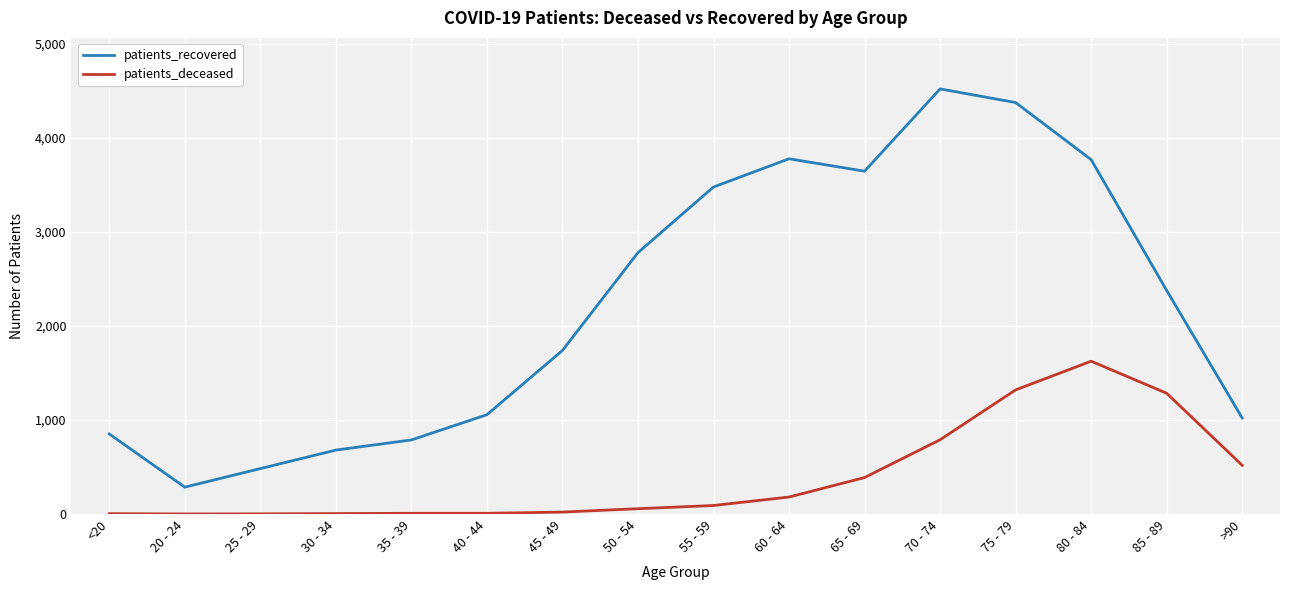

At which category is the sum across all series the highest?

75 - 79